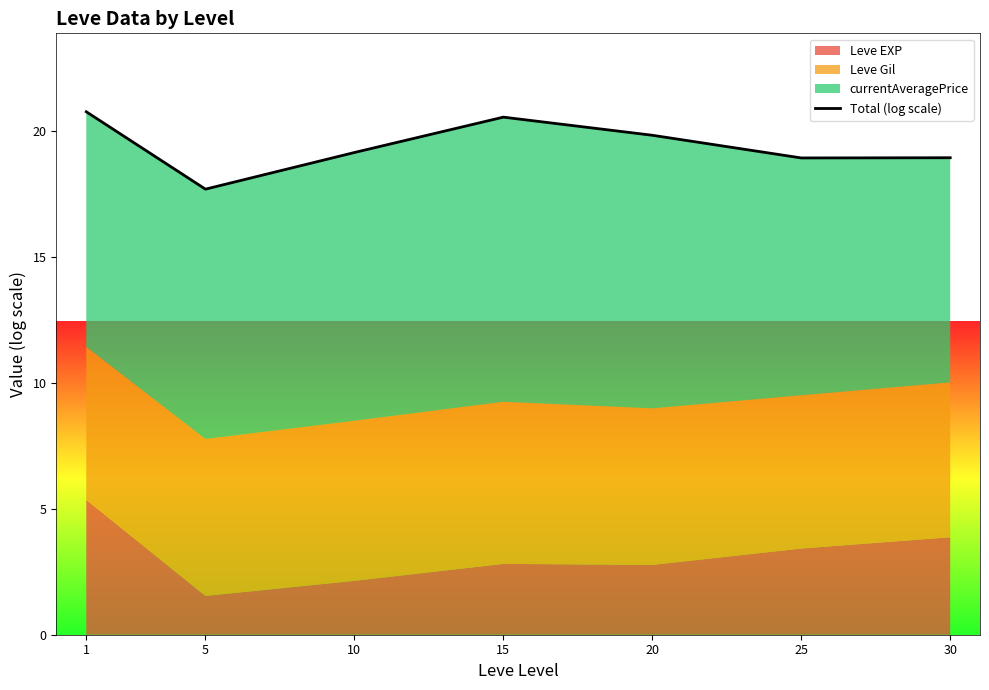

What is the smallest value displayed?

17.7